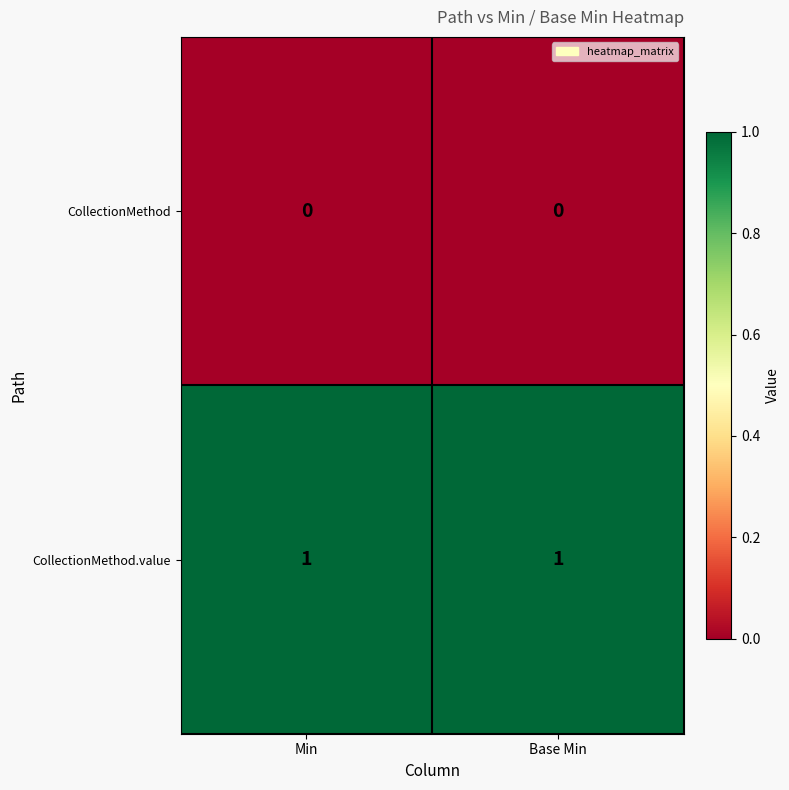

Is the value of CollectionMethod.value at Base Min greater than the value of CollectionMethod at Min?

Yes